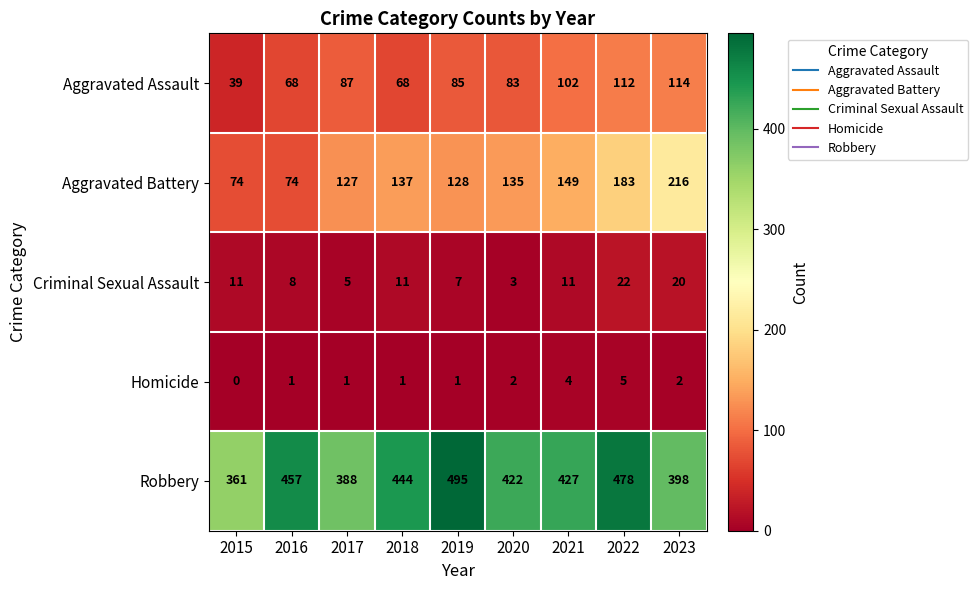

What is the greatest value displayed?

495